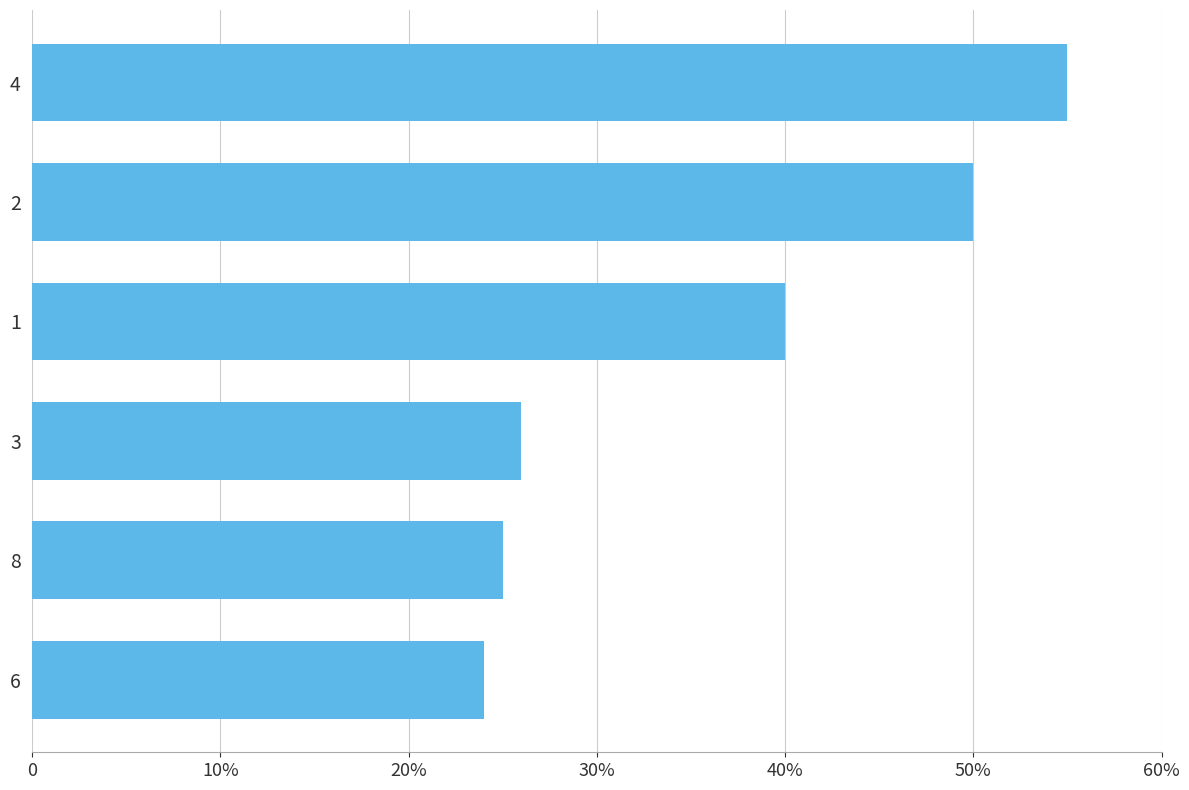

Rank the categories by value from highest to lowest.

4, 2, 1, 3, 8, 6